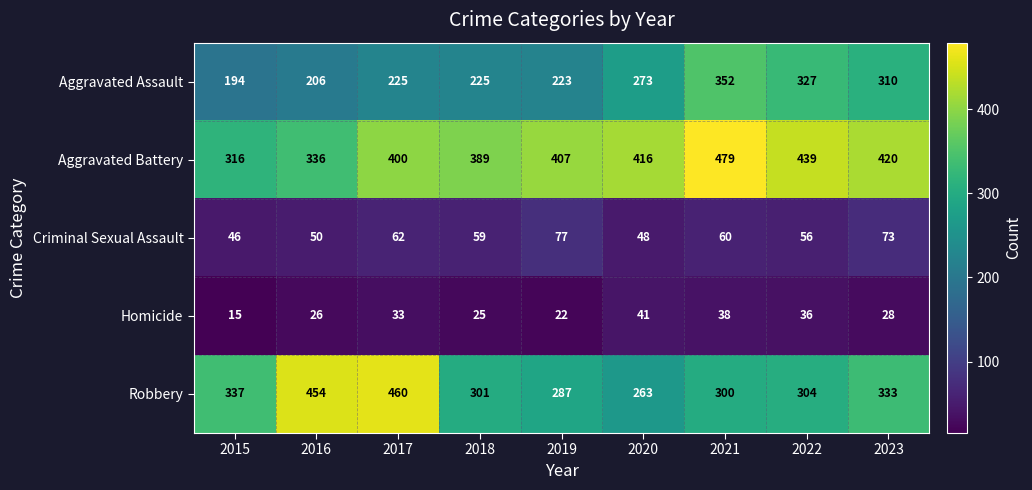

At how many categories does at least one series exceed 39?

9